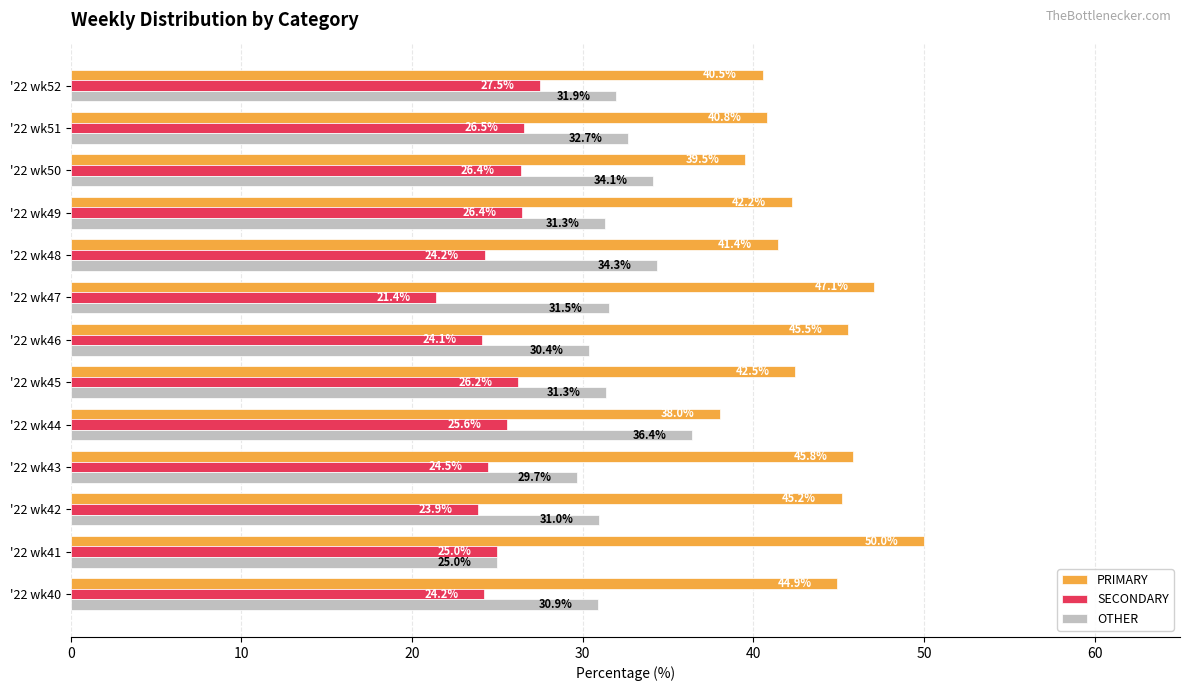

What is the difference between the maximum and minimum values in the SECONDARY series?

6.1